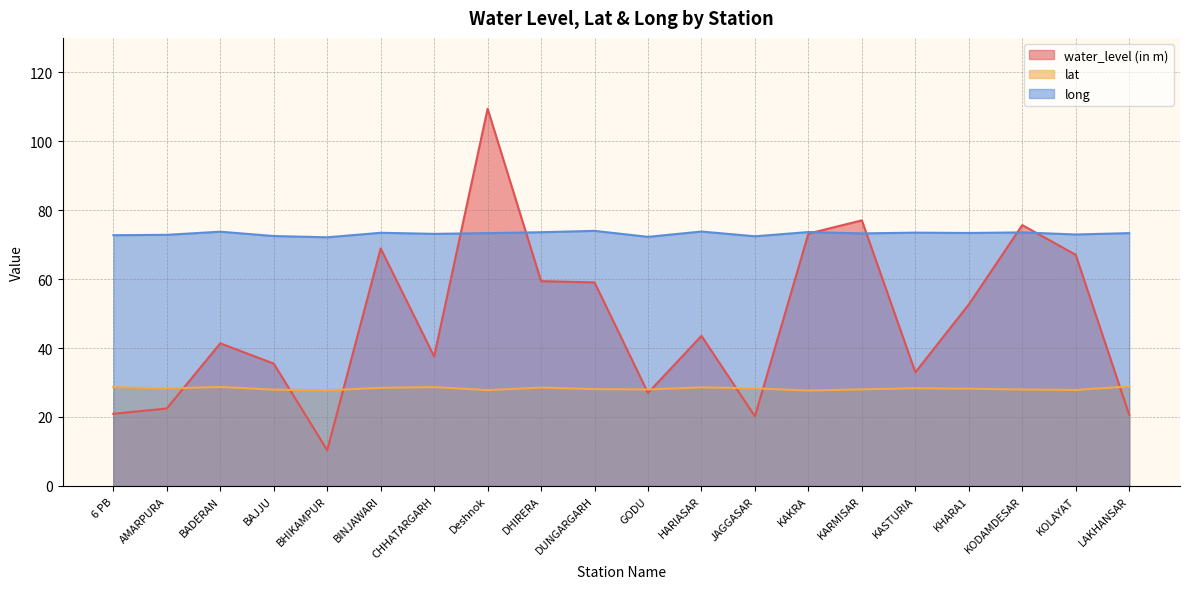

Reading left to right, transcribe all the data shown in this chart.

water_level (in m): 20.9	22.5	41.4	35.5	10.4	68.9	37.6	109.5	59.4	59.0	27.0	43.5	20.2	73.2	77.0	33.0	52.6	75.7	67.0	20.6
lat: 28.7	28.3	28.7	27.9	27.7	28.5	28.7	27.8	28.5	28.1	28.0	28.6	28.3	27.7	28.0	28.3	28.2	28.0	27.8	28.9
long: 72.8	72.9	73.8	72.5	72.1	73.5	73.1	73.3	73.6	74.0	72.3	73.8	72.4	73.7	73.3	73.5	73.4	73.6	73.0	73.3